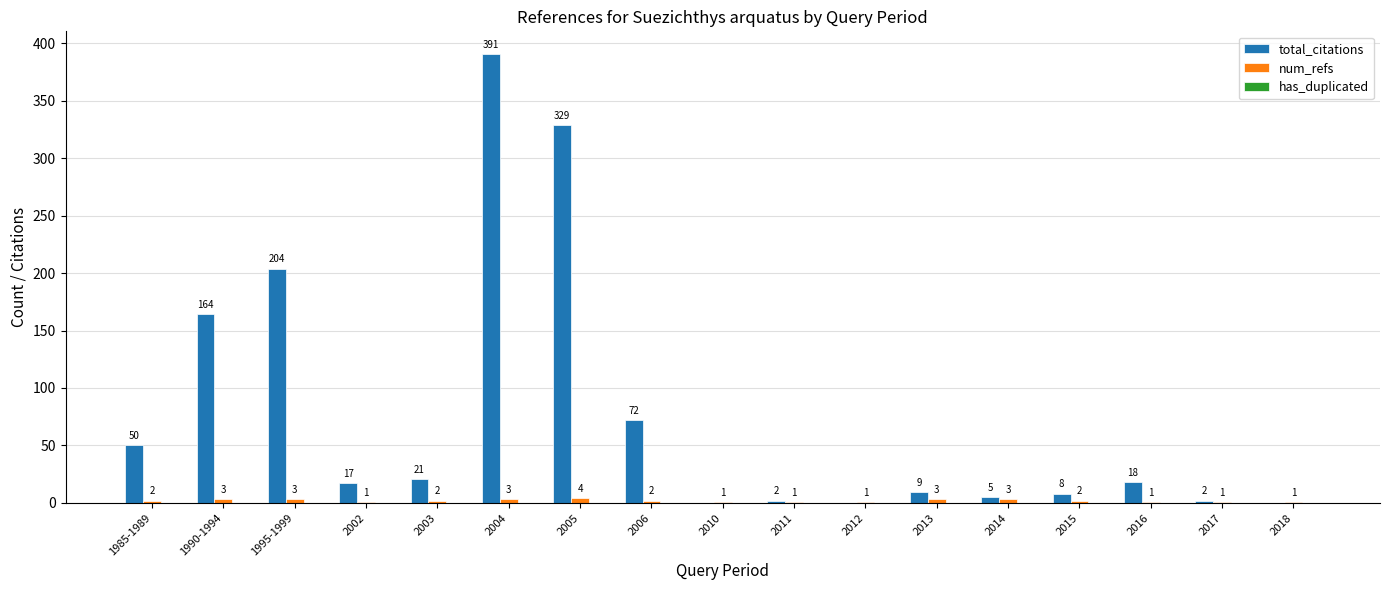

At which category is the sum across all series the highest?

2004